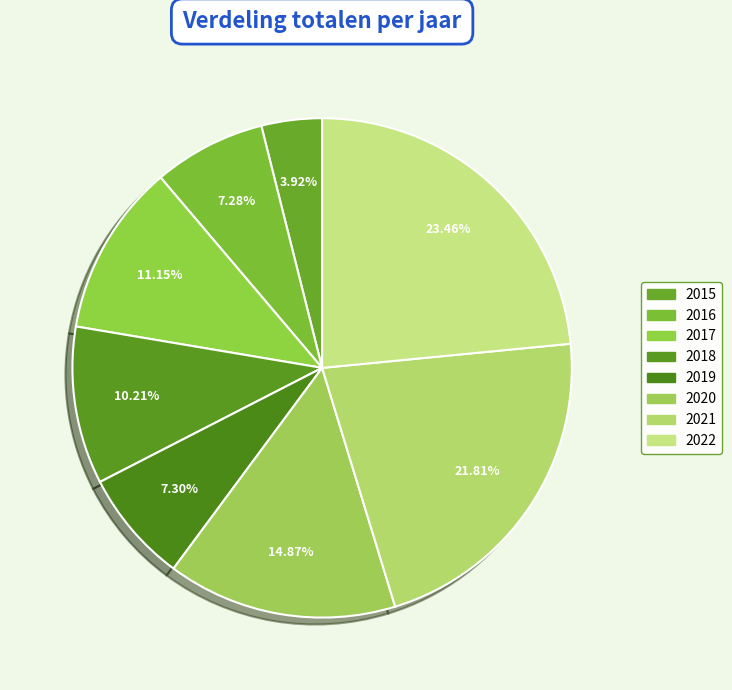

To the nearest percent, what portion does 2017 represent?

11%